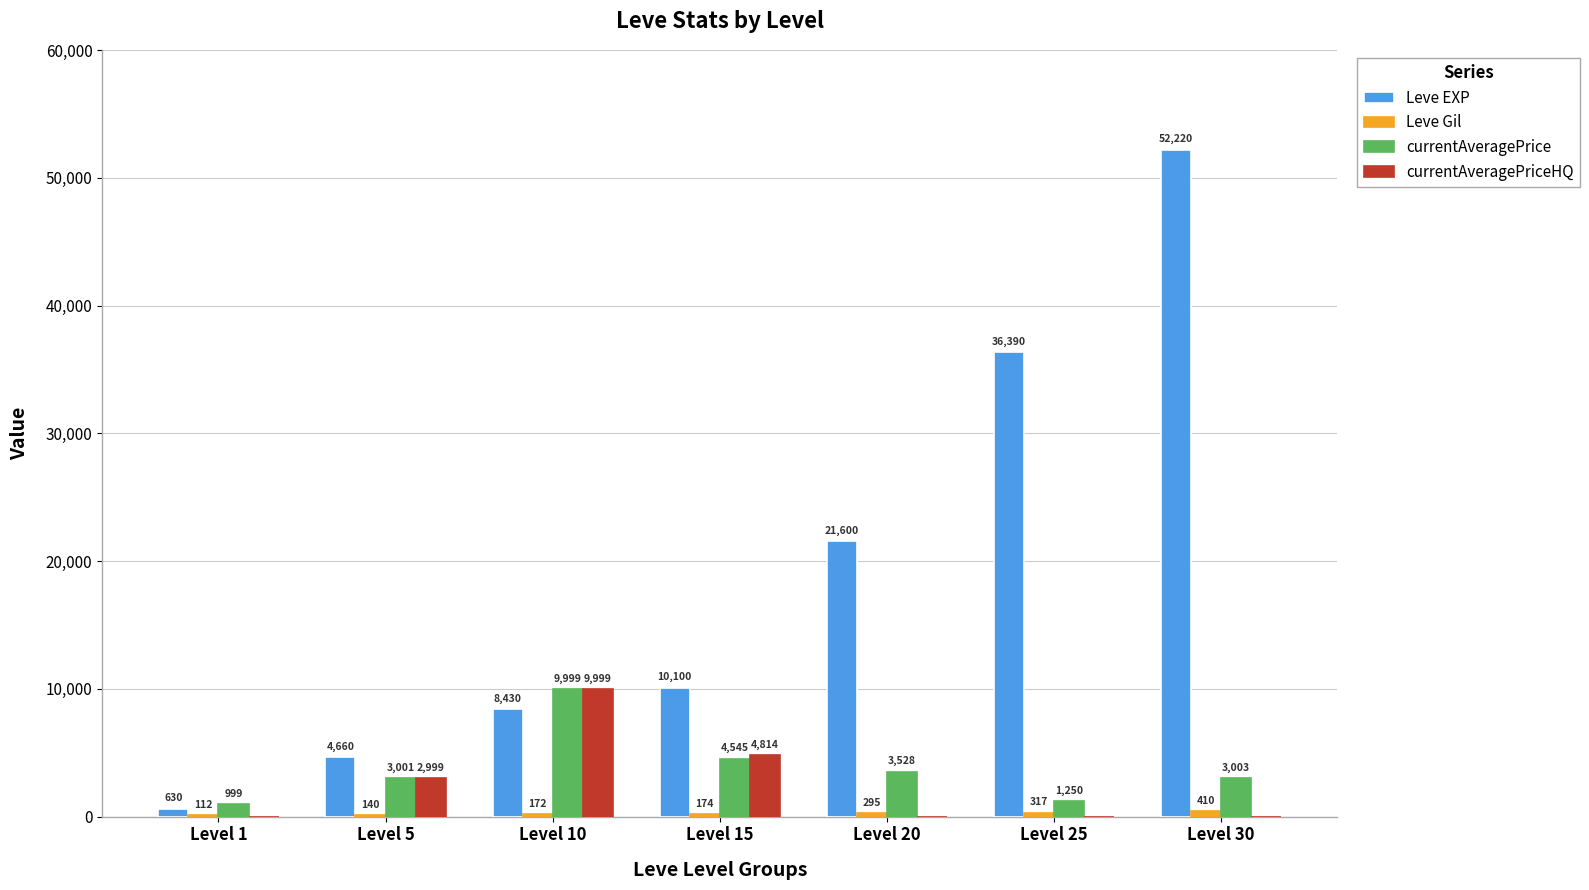

What is the total value across all series at Level 20?

25423